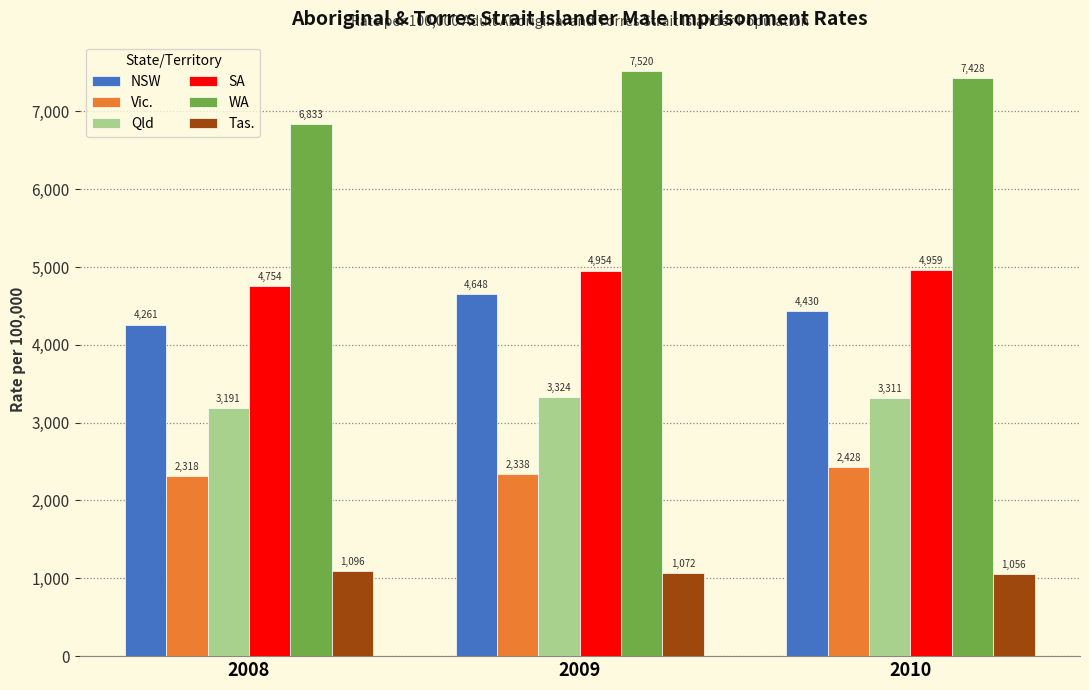

What are all the series names shown in the legend?

NSW, Vic., Qld, SA, WA, Tas.